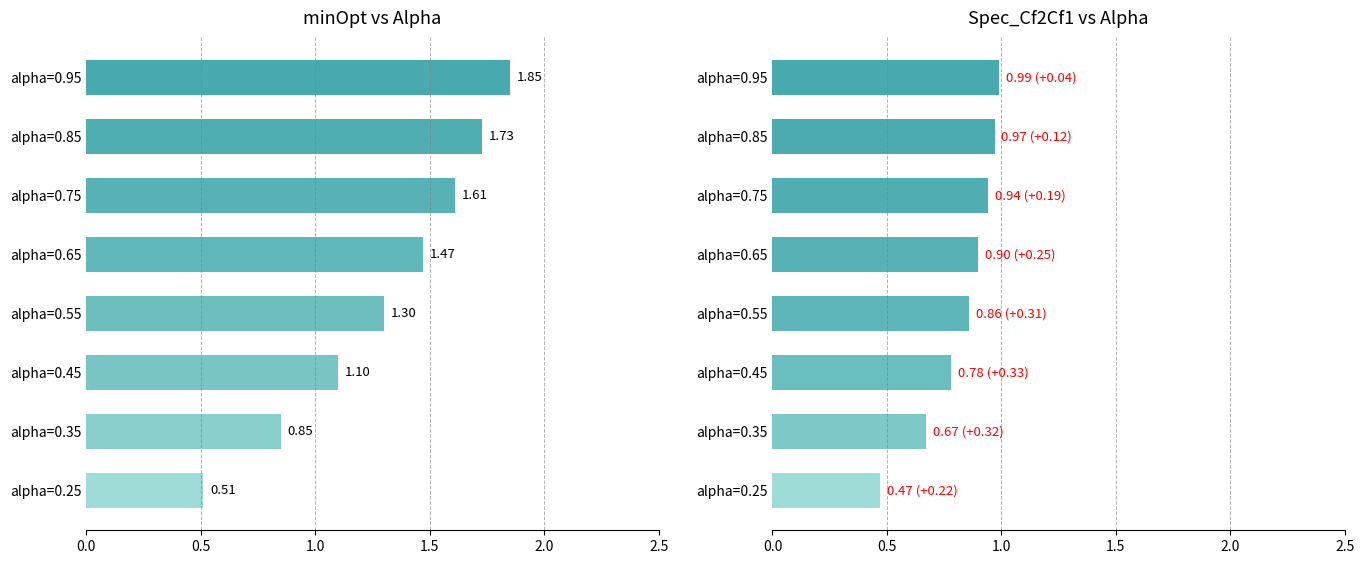

What is the maximum value for Spec_Cf2Cf1?

1.0